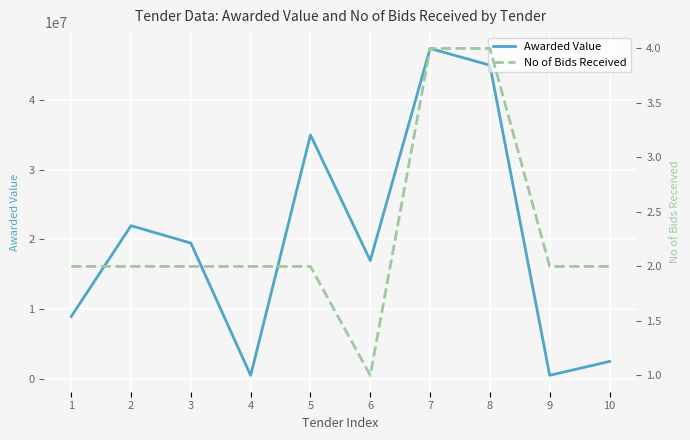

True or false: No of Bids Received and Awarded Value cross at least once.

False